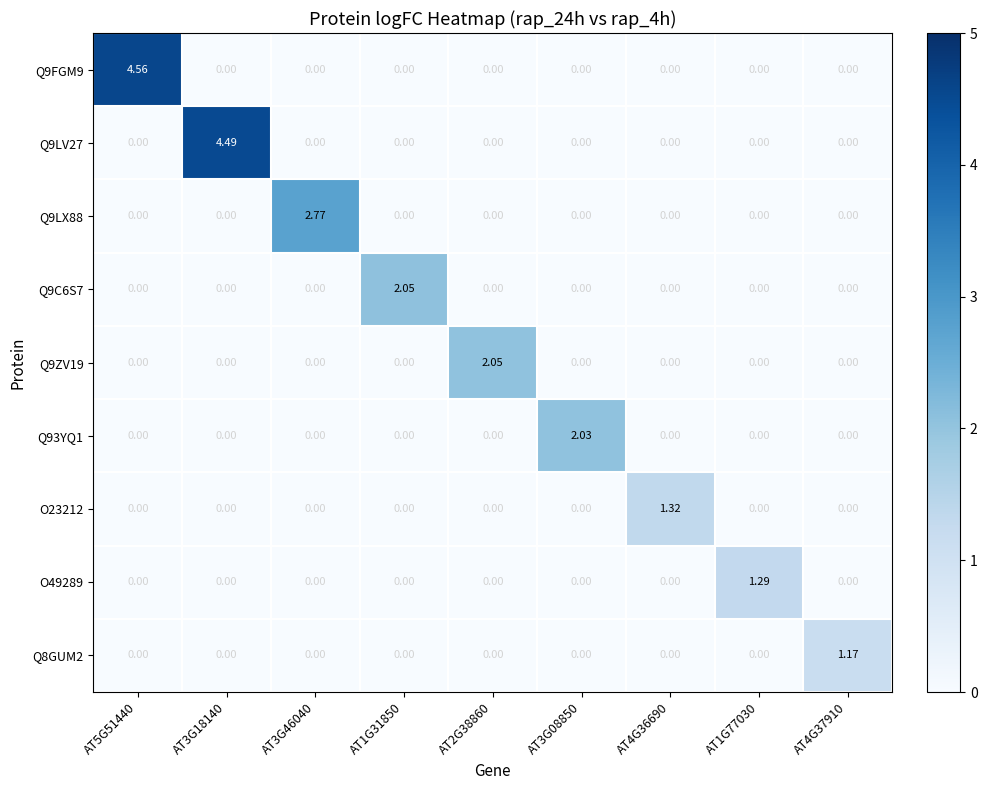

Reading right to left, what are all the values shown in this chart?

Q9FGM9: AT4G37910=0.0	AT1G77030=0.0	AT4G36690=0.0	AT3G08850=0.0	AT2G38860=0.0	AT1G31850=0.0	AT3G46040=0.0	AT3G18140=0.0	AT5G51440=4.6
Q9LV27: AT4G37910=0.0	AT1G77030=0.0	AT4G36690=0.0	AT3G08850=0.0	AT2G38860=0.0	AT1G31850=0.0	AT3G46040=0.0	AT3G18140=4.5	AT5G51440=0.0
Q9LX88: AT4G37910=0.0	AT1G77030=0.0	AT4G36690=0.0	AT3G08850=0.0	AT2G38860=0.0	AT1G31850=0.0	AT3G46040=2.8	AT3G18140=0.0	AT5G51440=0.0
Q9C6S7: AT4G37910=0.0	AT1G77030=0.0	AT4G36690=0.0	AT3G08850=0.0	AT2G38860=0.0	AT1G31850=2.0	AT3G46040=0.0	AT3G18140=0.0	AT5G51440=0.0
Q9ZV19: AT4G37910=0.0	AT1G77030=0.0	AT4G36690=0.0	AT3G08850=0.0	AT2G38860=2.0	AT1G31850=0.0	AT3G46040=0.0	AT3G18140=0.0	AT5G51440=0.0
Q93YQ1: AT4G37910=0.0	AT1G77030=0.0	AT4G36690=0.0	AT3G08850=2.0	AT2G38860=0.0	AT1G31850=0.0	AT3G46040=0.0	AT3G18140=0.0	AT5G51440=0.0
O23212: AT4G37910=0.0	AT1G77030=0.0	AT4G36690=1.3	AT3G08850=0.0	AT2G38860=0.0	AT1G31850=0.0	AT3G46040=0.0	AT3G18140=0.0	AT5G51440=0.0
O49289: AT4G37910=0.0	AT1G77030=1.3	AT4G36690=0.0	AT3G08850=0.0	AT2G38860=0.0	AT1G31850=0.0	AT3G46040=0.0	AT3G18140=0.0	AT5G51440=0.0
Q8GUM2: AT4G37910=1.2	AT1G77030=0.0	AT4G36690=0.0	AT3G08850=0.0	AT2G38860=0.0	AT1G31850=0.0	AT3G46040=0.0	AT3G18140=0.0	AT5G51440=0.0